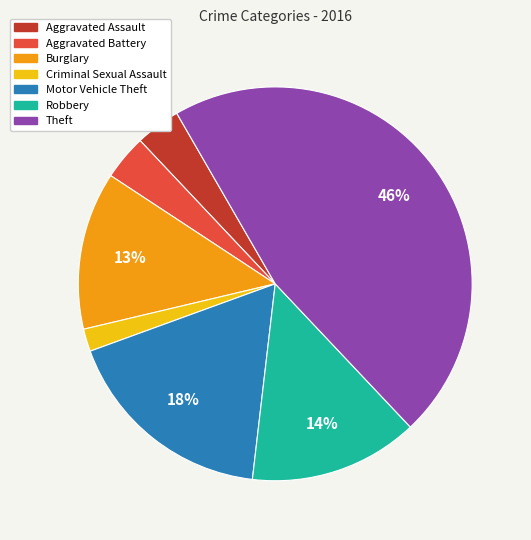

Is it true that Aggravated Assault is 13% of the pie?

False